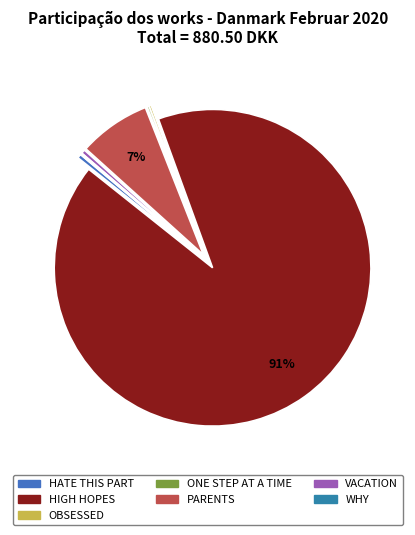

Is it true that WHY is 0% of the pie?

True